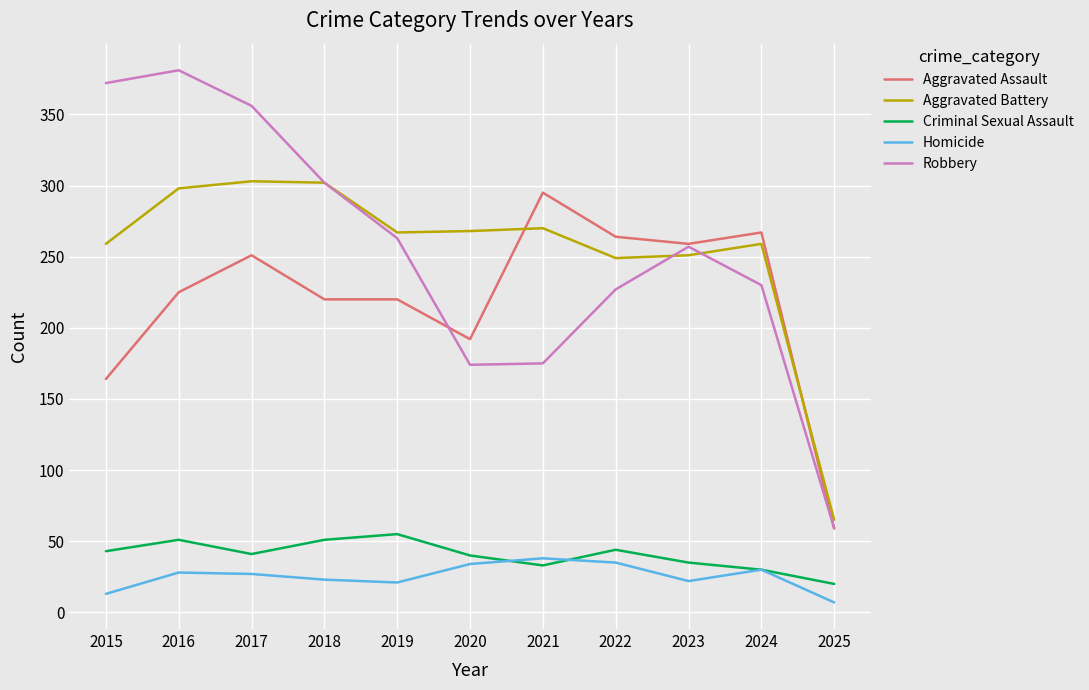

What are all the series names shown in the legend?

Aggravated Assault, Aggravated Battery, Criminal Sexual Assault, Homicide, Robbery